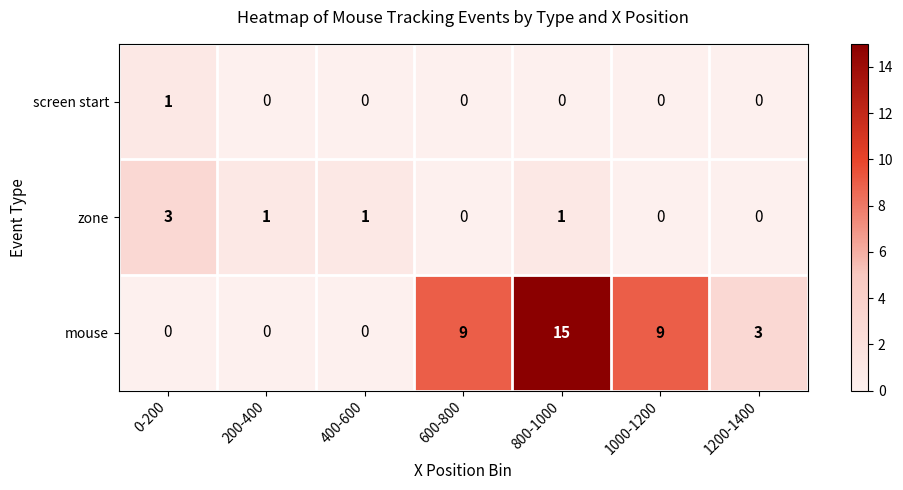

The zone series shows 1 at 800-1000. True or false?

True